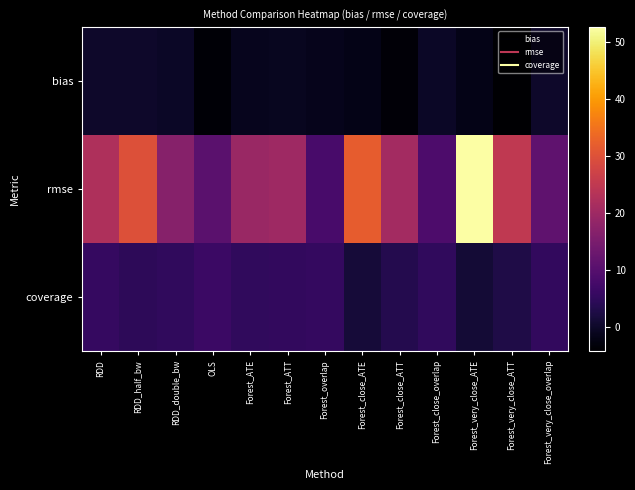

Between Forest_ATE and Forest_close_ATE, which series saw the biggest shift?

rmse